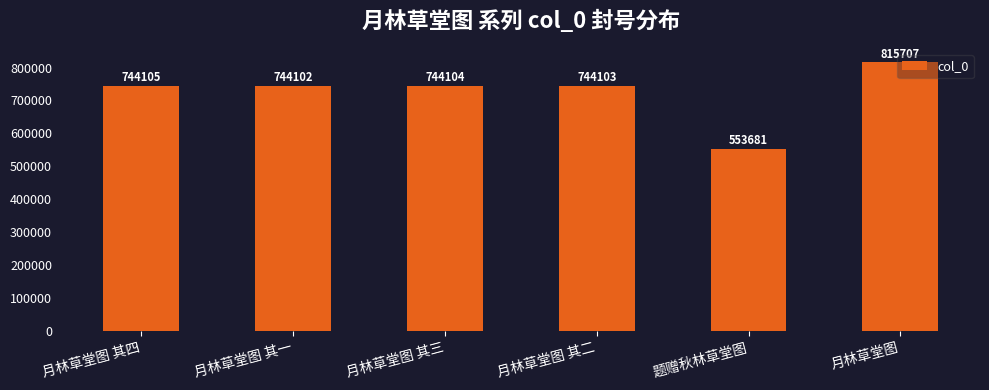

What is the greatest value displayed?

815707